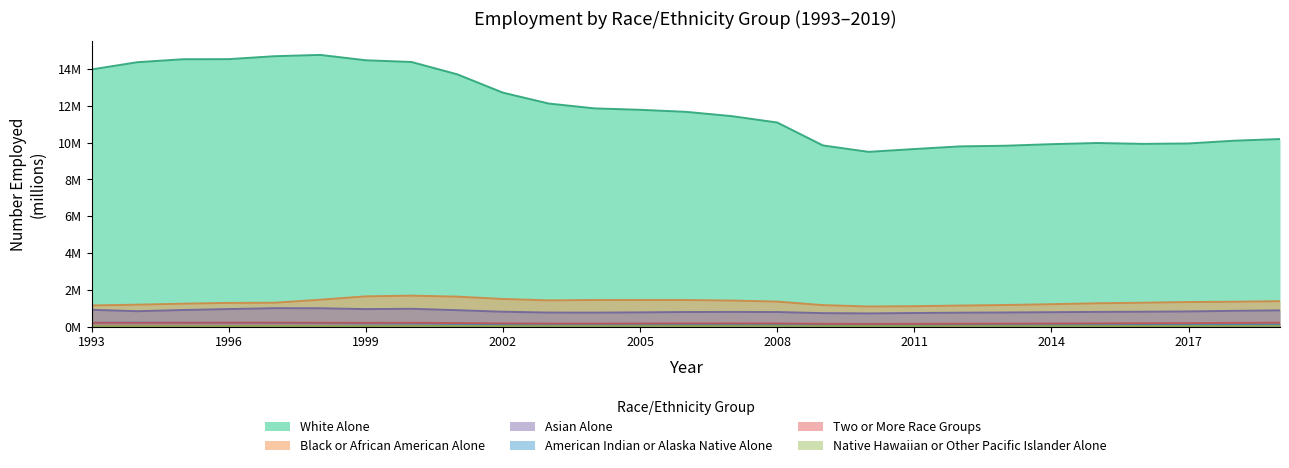

How many series are shown in this chart?

6